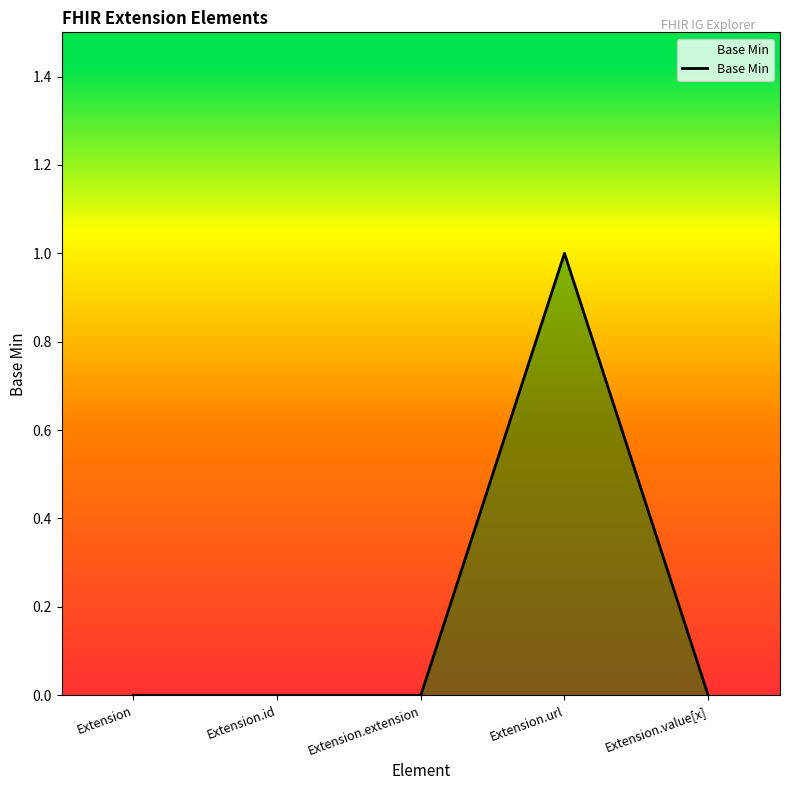

What position from the right is Extension?

5